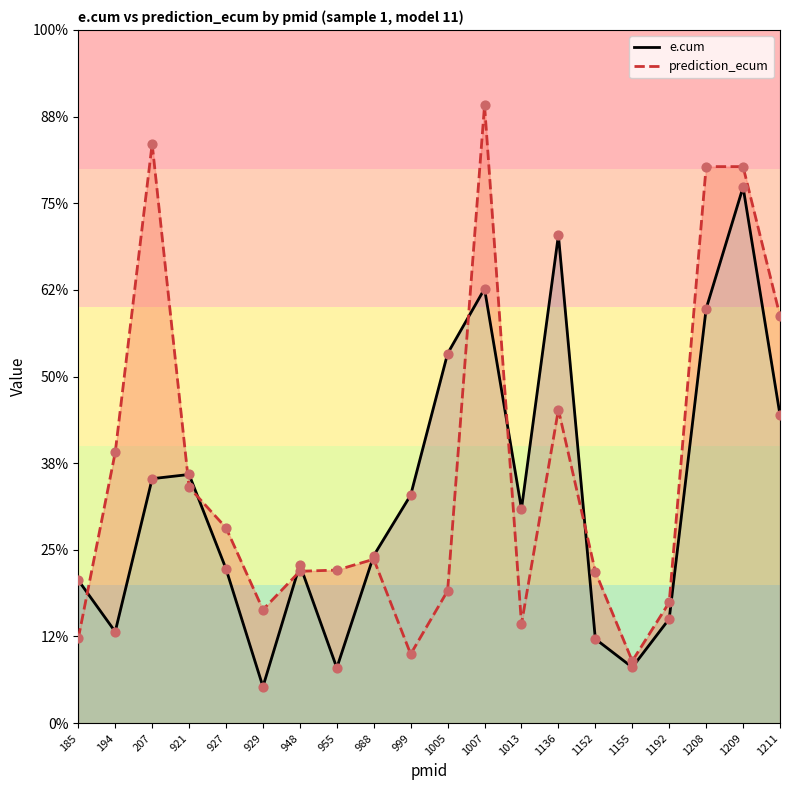

Is the value of prediction_ecum at 194 greater than the value of e.cum at 194?

Yes